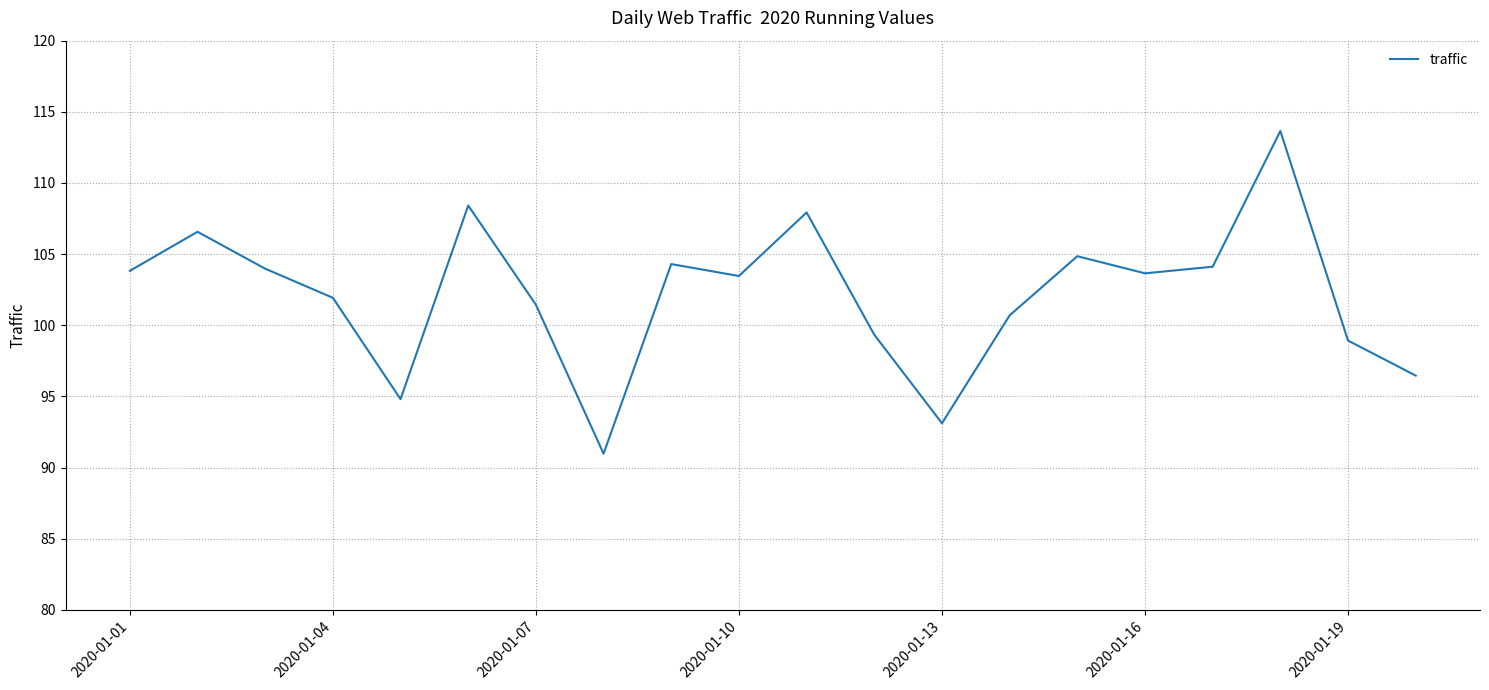

What is the difference between the maximum and minimum values?

22.7